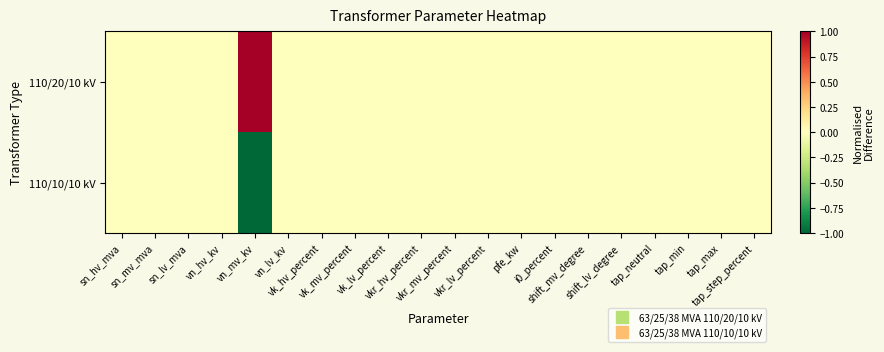

Which series has the largest range (max minus min)?

110/20/10 kV